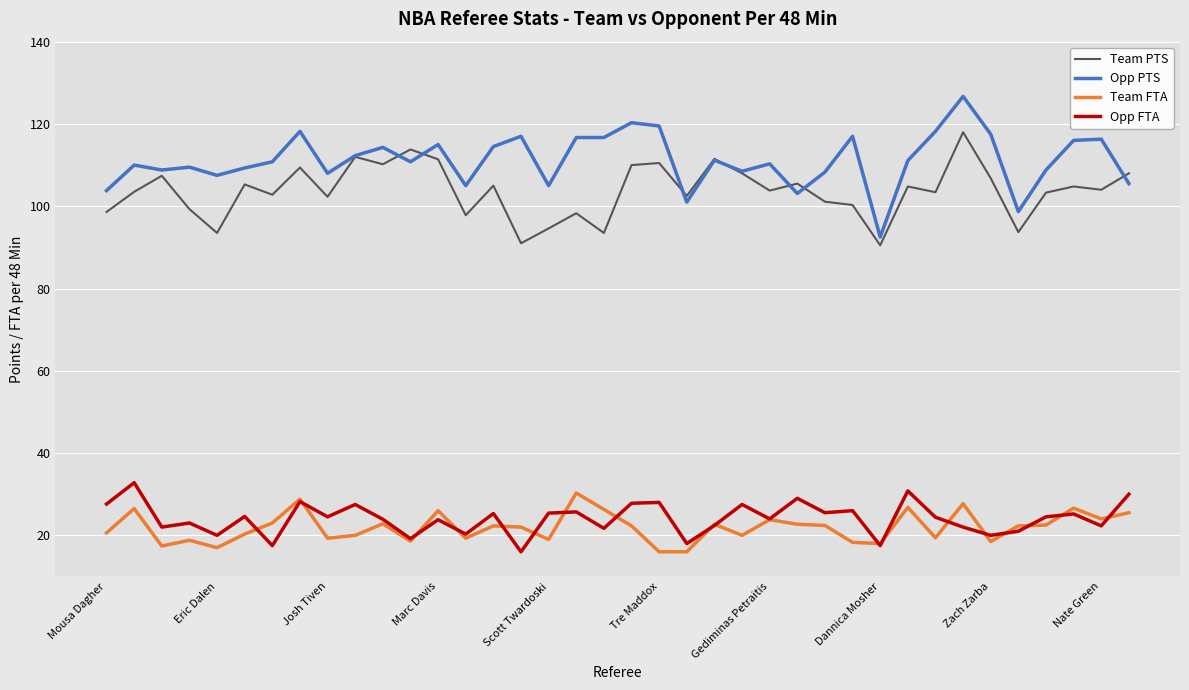

What is the greatest value displayed?

126.7